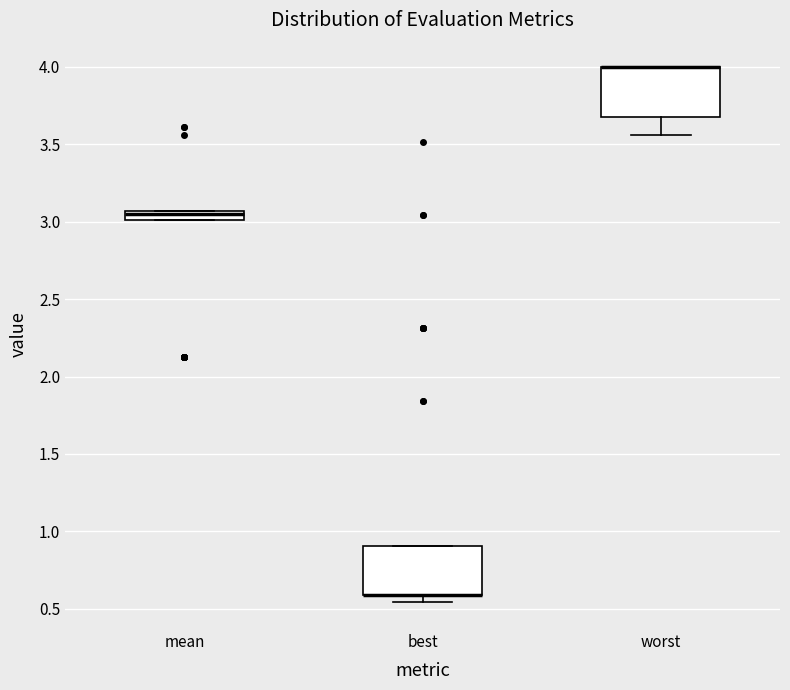

Where is the upper edge of the box for worst on the y-axis? The values are not printed on the chart, so give them approximately, as read against the axis.

4.00